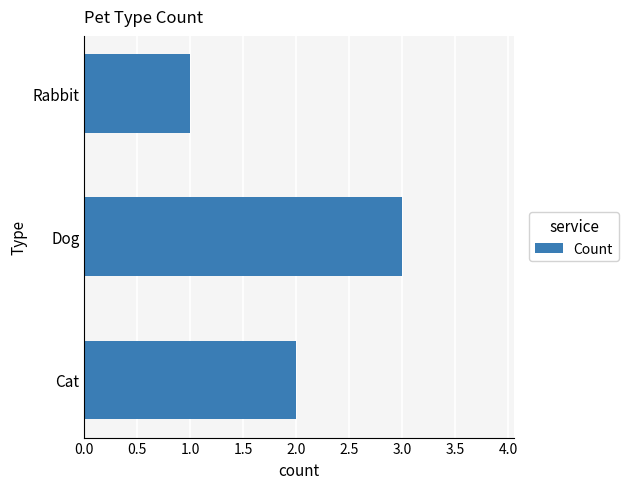

What is the sum of all values?

6